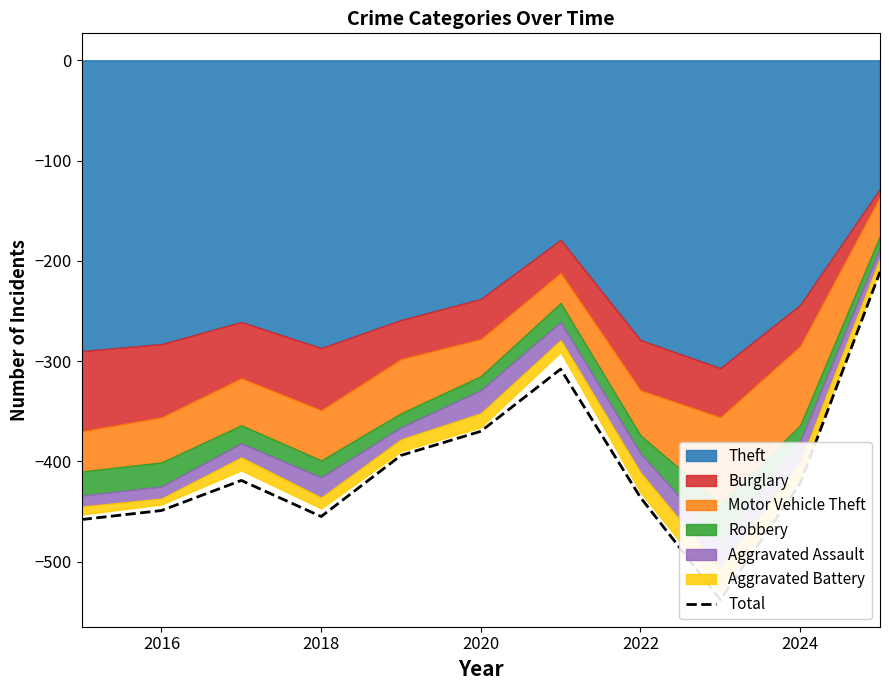

How many lines are shown in the chart?

1